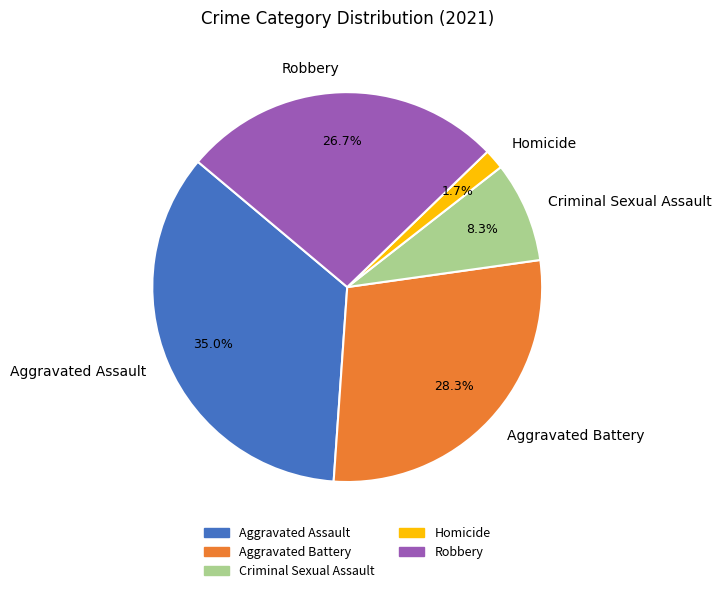

Rank the categories by value from lowest to highest.

Homicide, Criminal Sexual Assault, Robbery, Aggravated Battery, Aggravated Assault